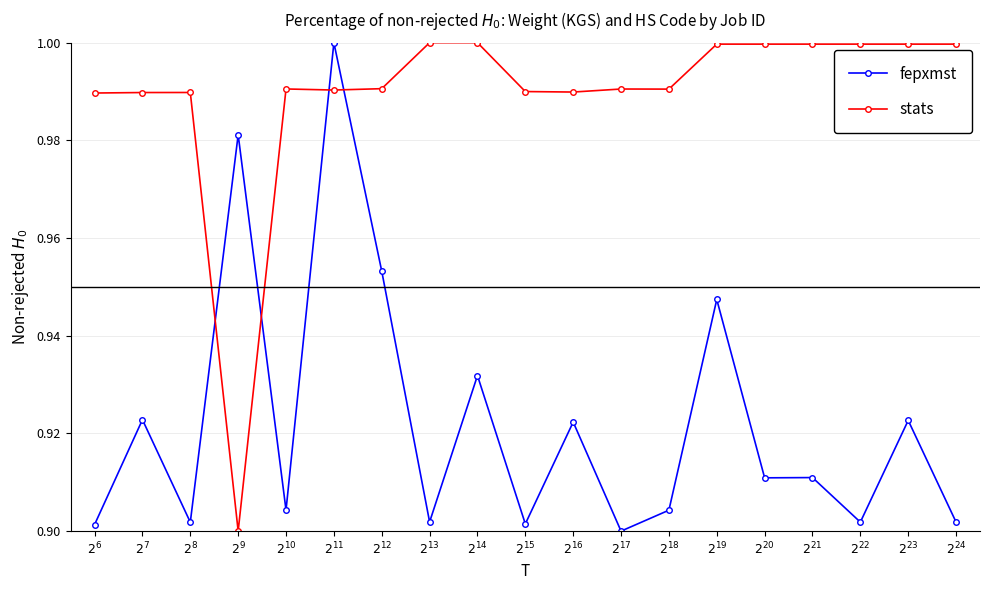

Is it true that fepxmst equals 1.0 at $2^{12}$?

True